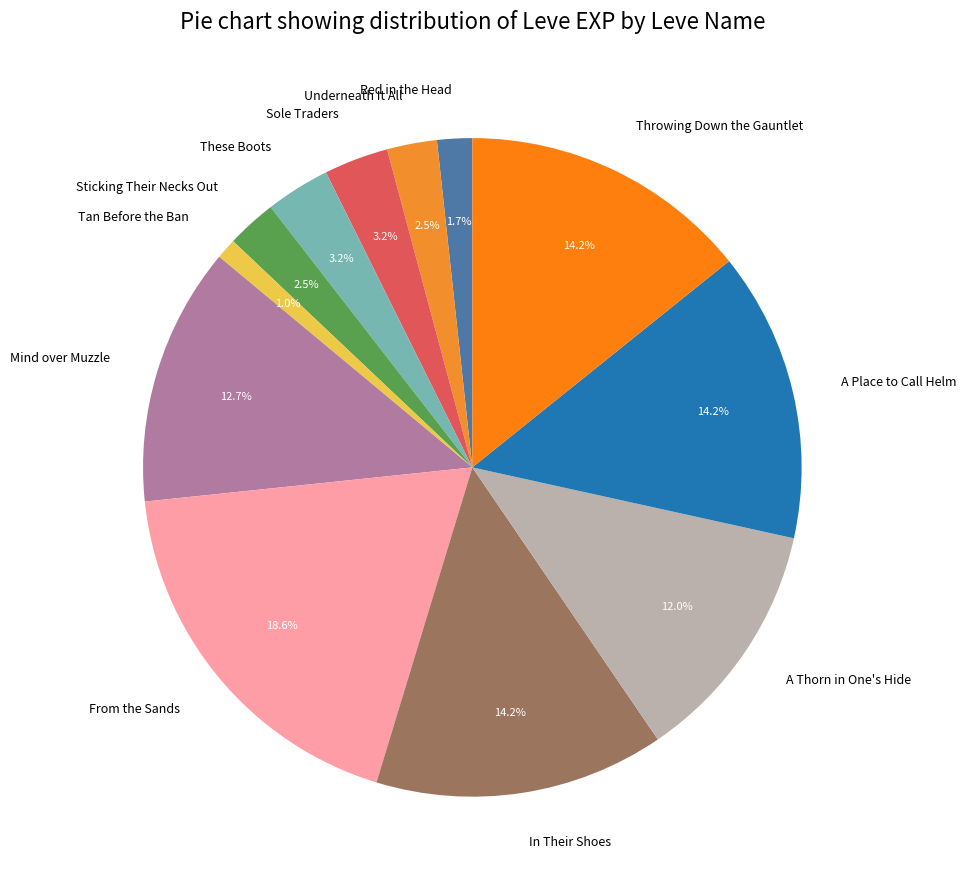

Which slice is the largest?

From the Sands